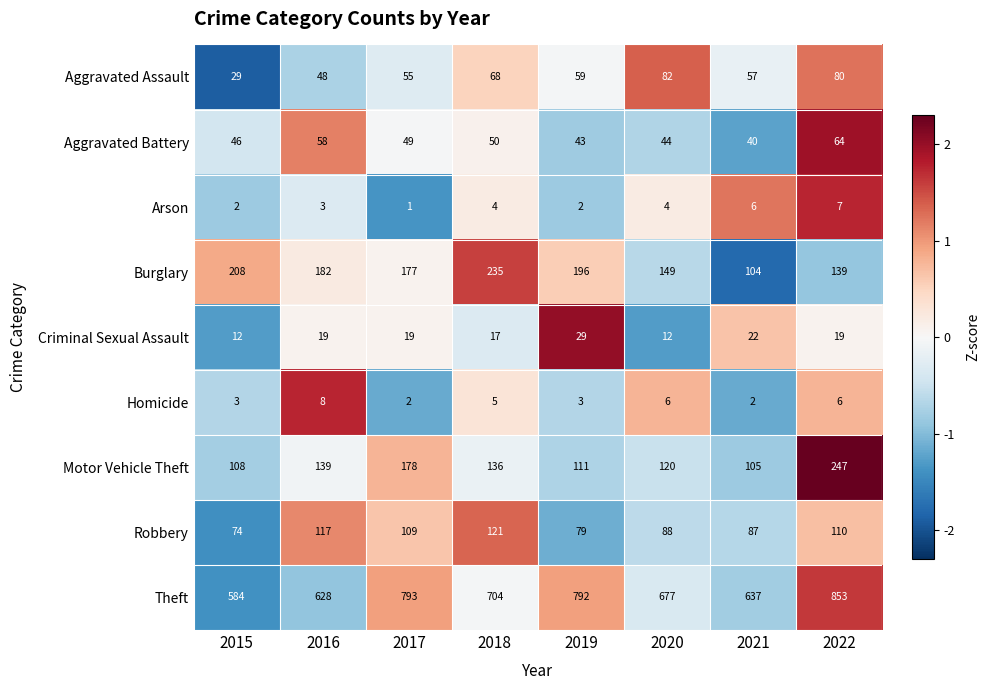

What is the difference between the maximum and minimum values in the Motor Vehicle Theft series?

142